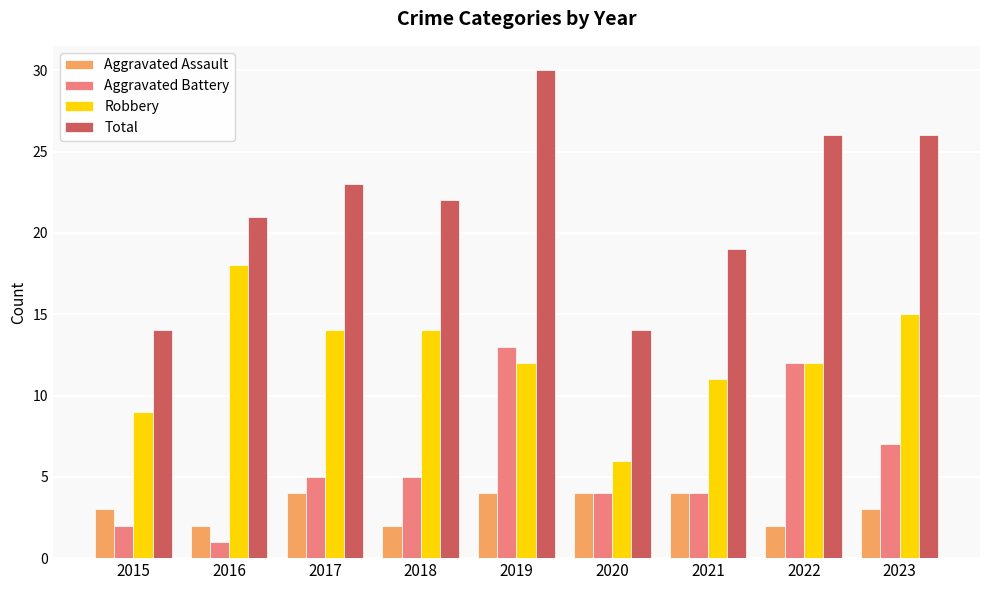

Reading left to right, list all the values displayed in this chart.

Aggravated Assault: 3	2	4	2	4	4	4	2	3
Aggravated Battery: 2	1	5	5	13	4	4	12	7
Robbery: 9	18	14	14	12	6	11	12	15
Total: 14	21	23	22	30	14	19	26	26